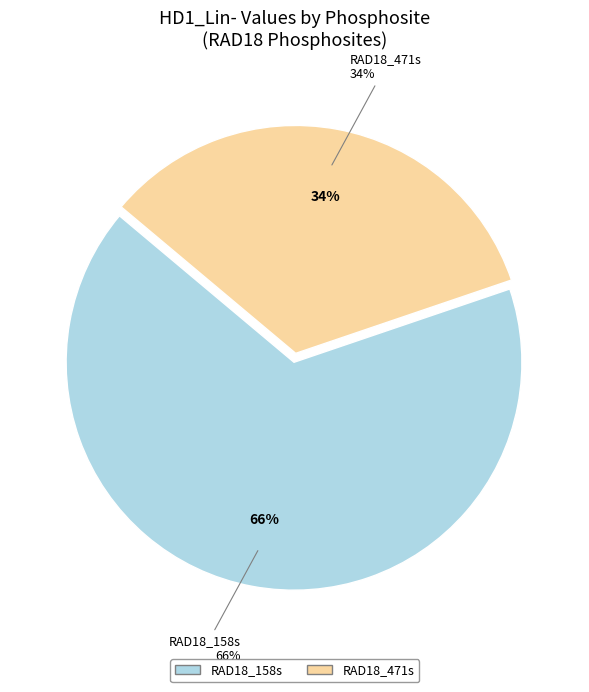

To the nearest percent, what is the difference between the RAD18_471s and RAD18_158s slice percentages?

33%